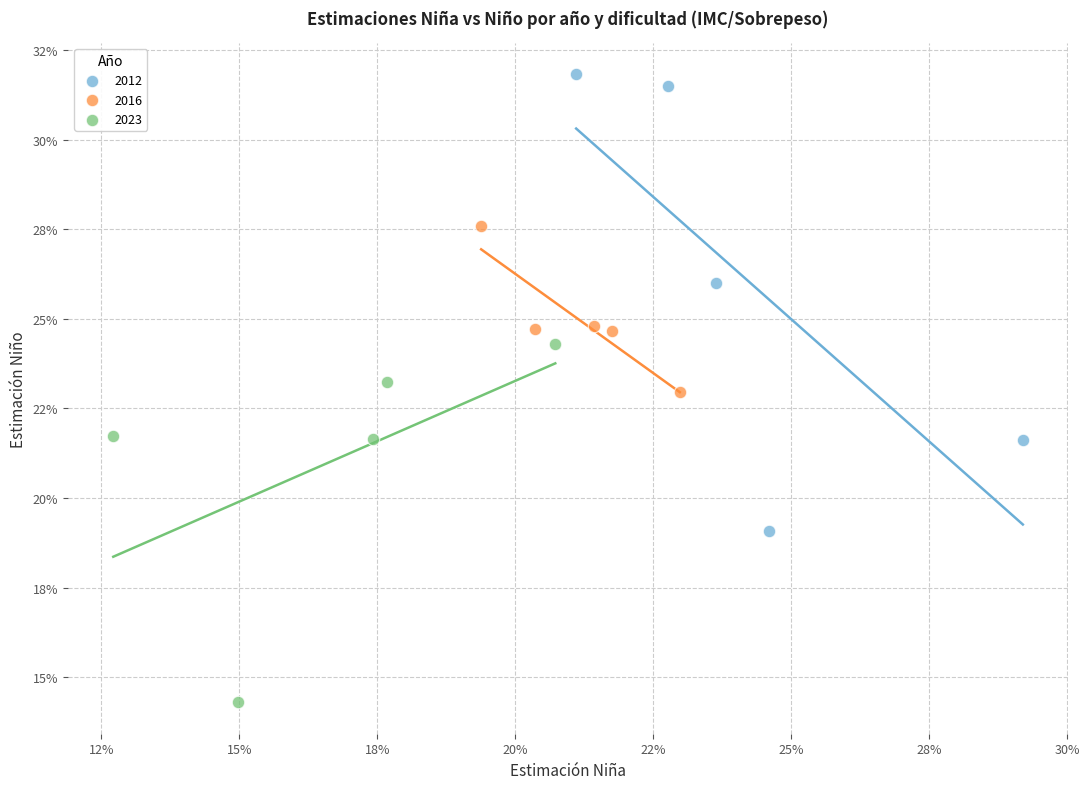

What are all the series names shown in the legend?

2012, 2016, 2023